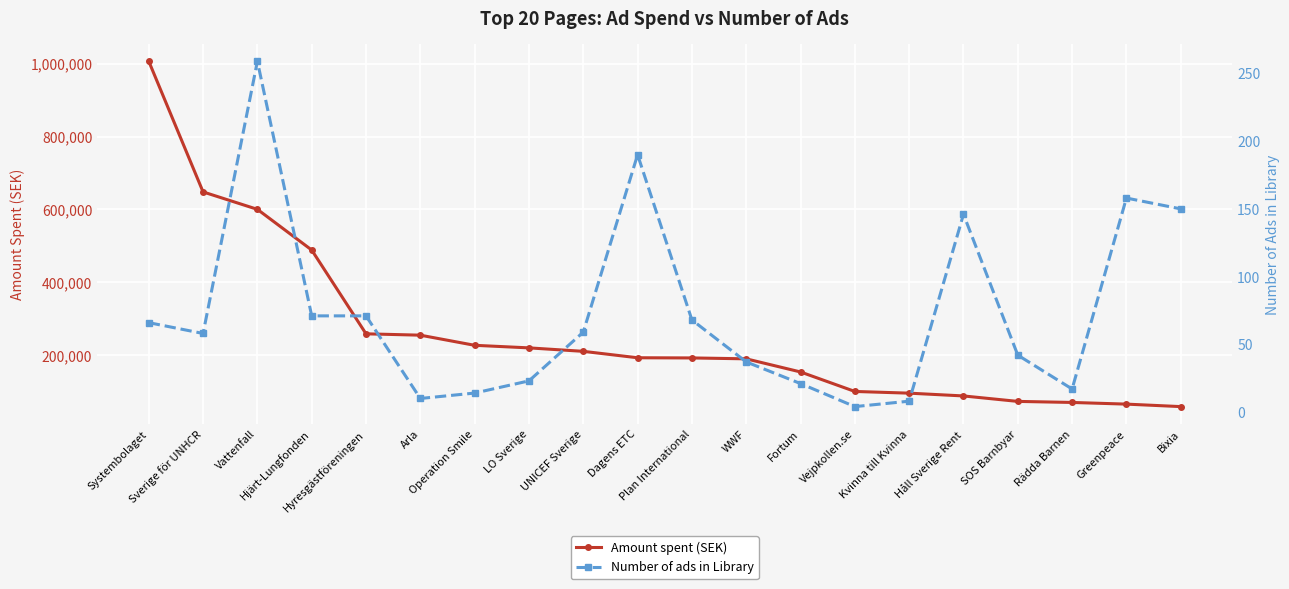

List the series in order of their peak value, highest first.

Amount spent (SEK), Number of ads in Library